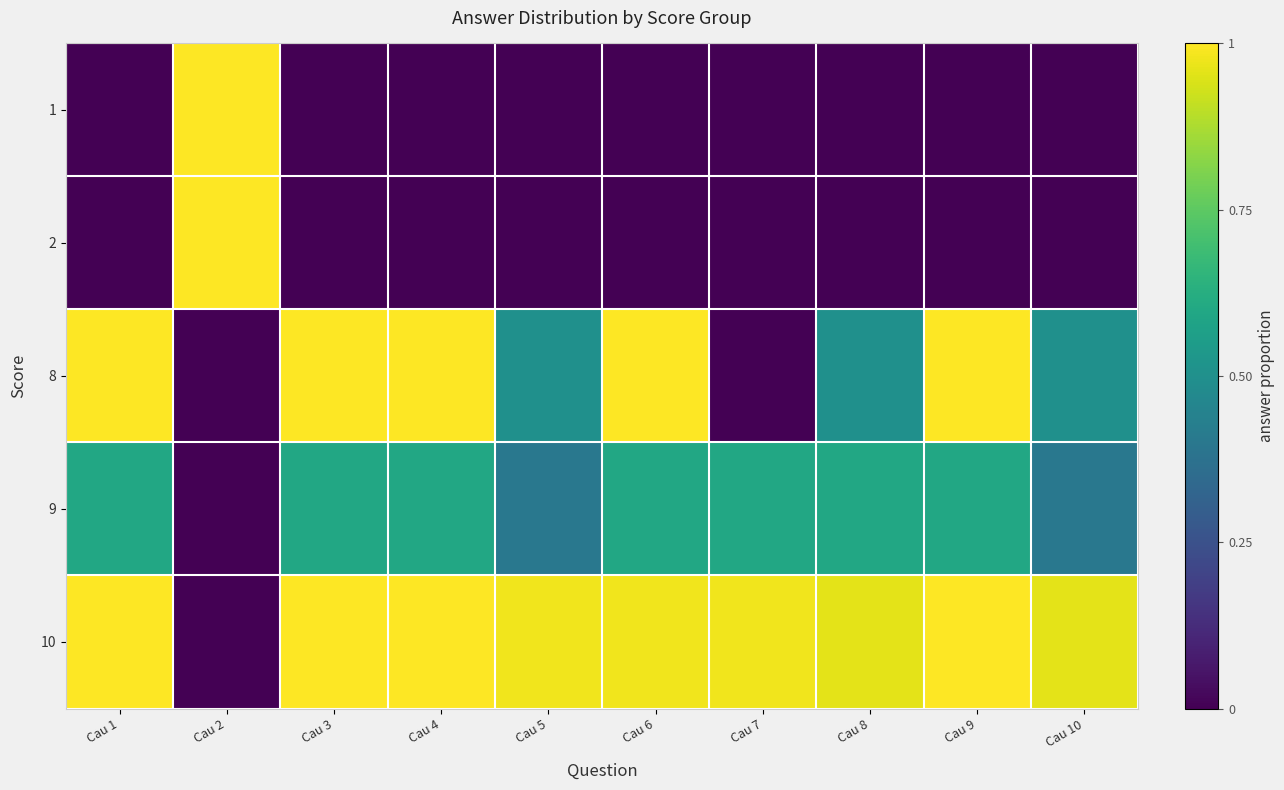

Rank the series by their maximum value, from highest to lowest.

1, 2, 8, 10, 9